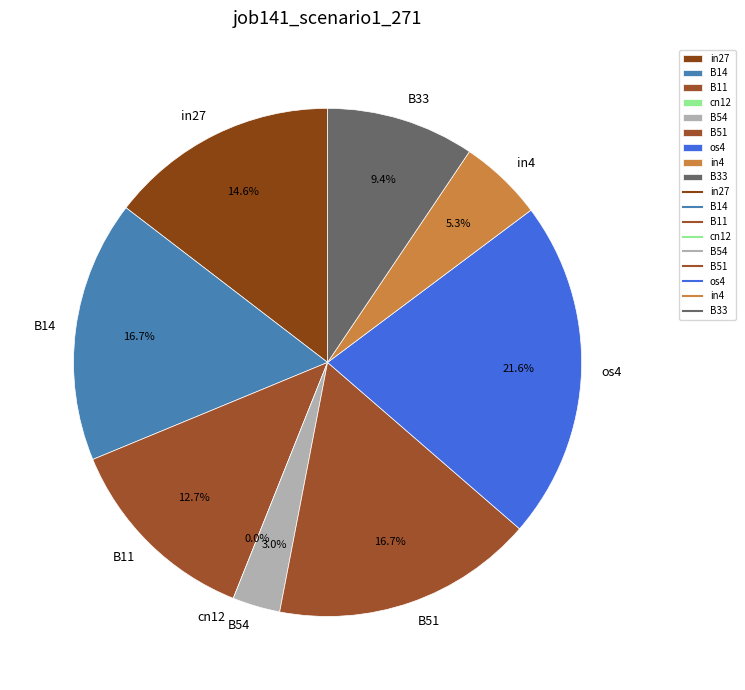

What is the change in value from B11 to os4?

+0.1